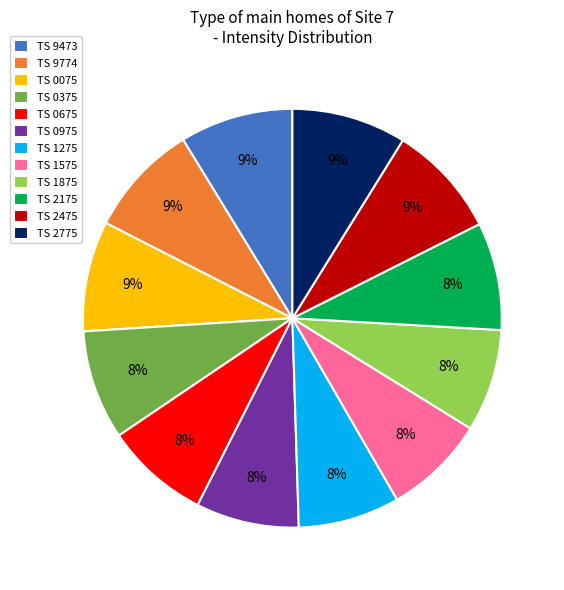

Do TS 0675 and TS 1575 together represent more than half of the pie?

No